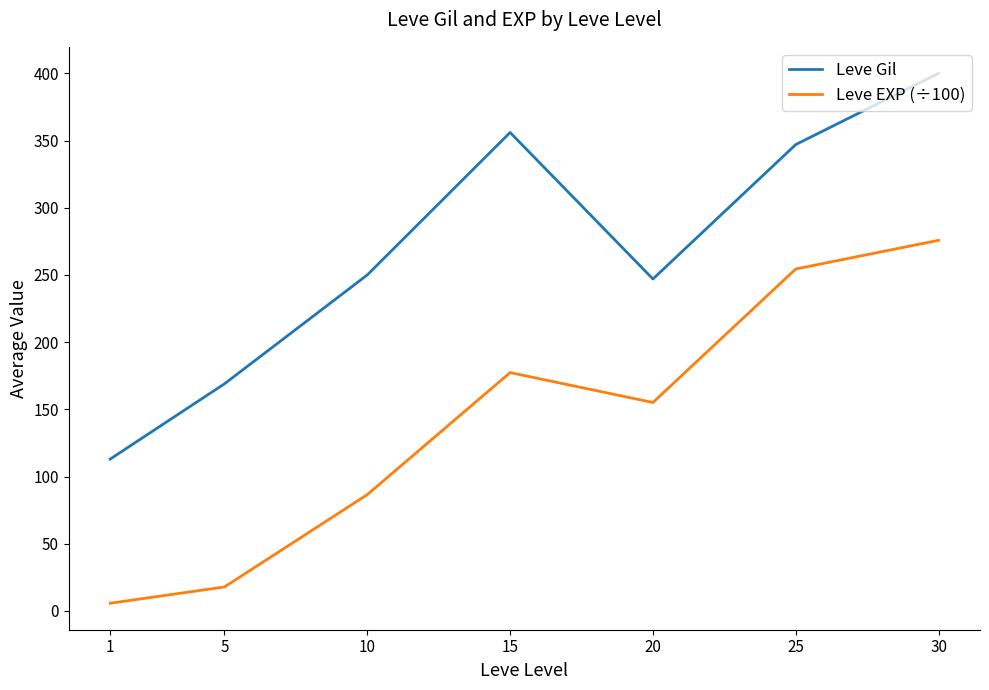

Which series has the largest range (max minus min)?

Leve Gil